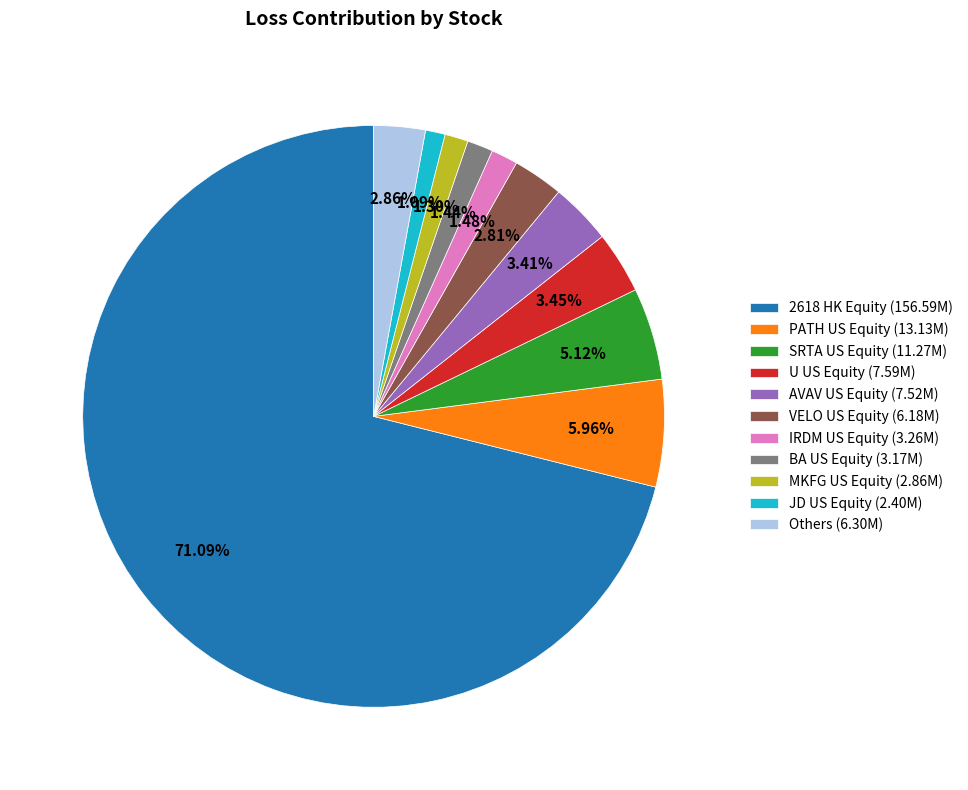

To the nearest percent, what is the difference between the SRTA US Equity and MKFG US Equity slice percentages?

4%